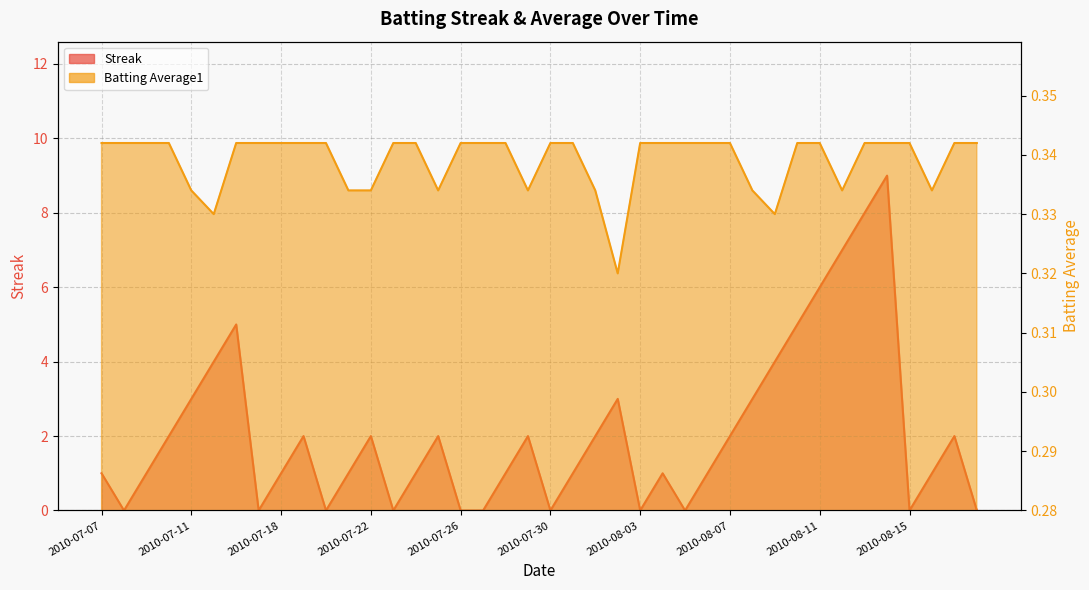

What is the spread (max minus min) of values at 2010-08-11?

5.7